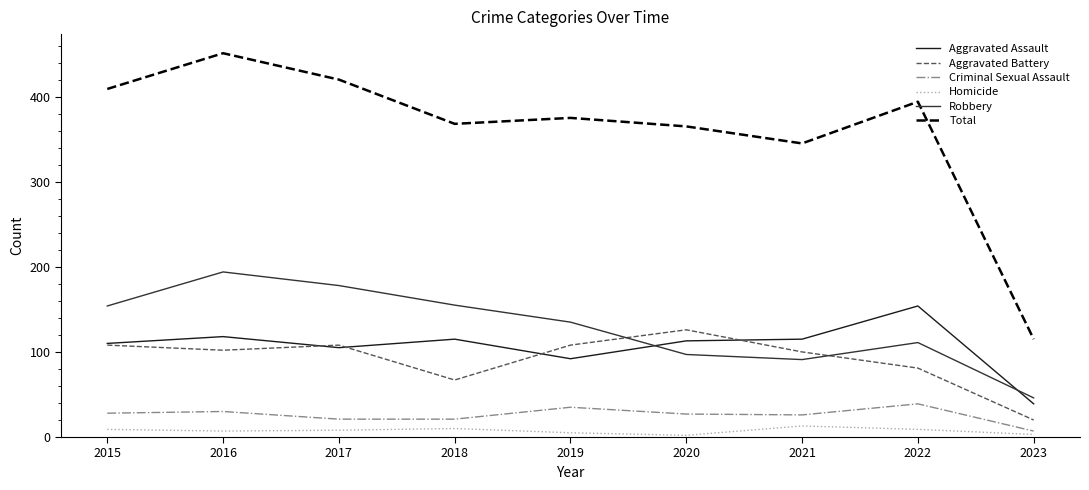

The value of Aggravated Assault at 2020 is 158. True or false?

False